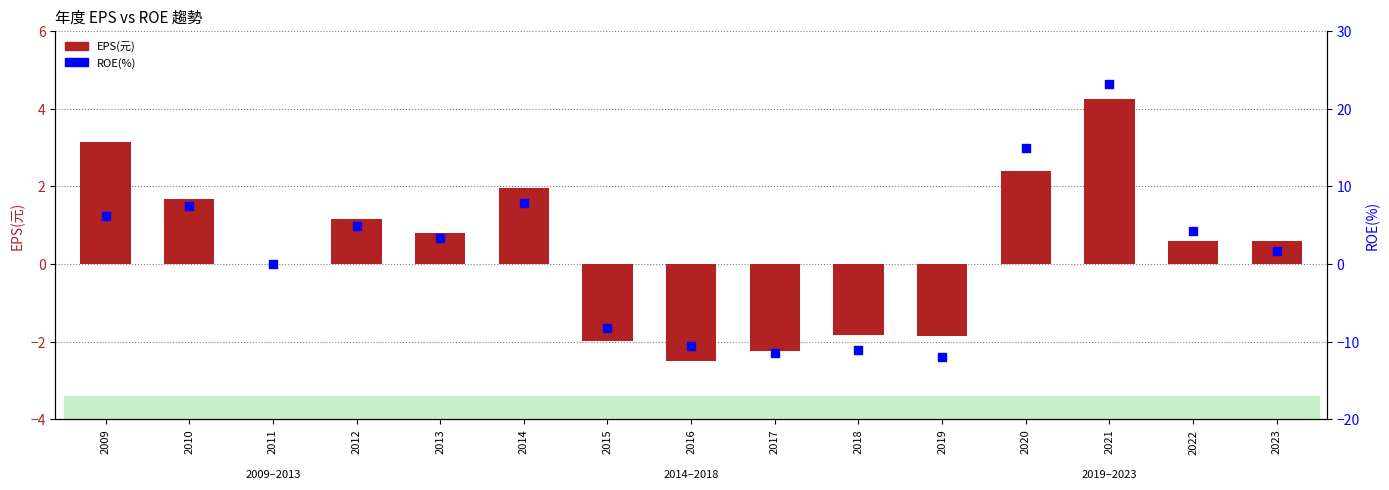

At which category is the sum across all series the highest?

2021